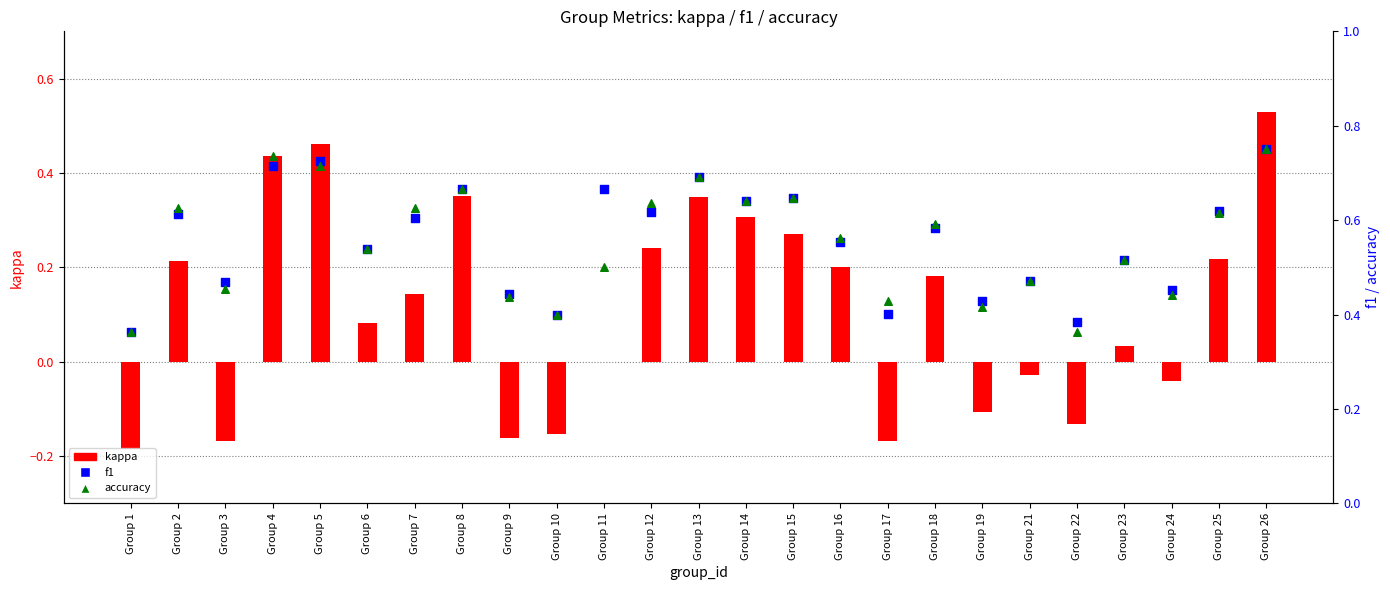

At how many categories does at least one series exceed 0?

25